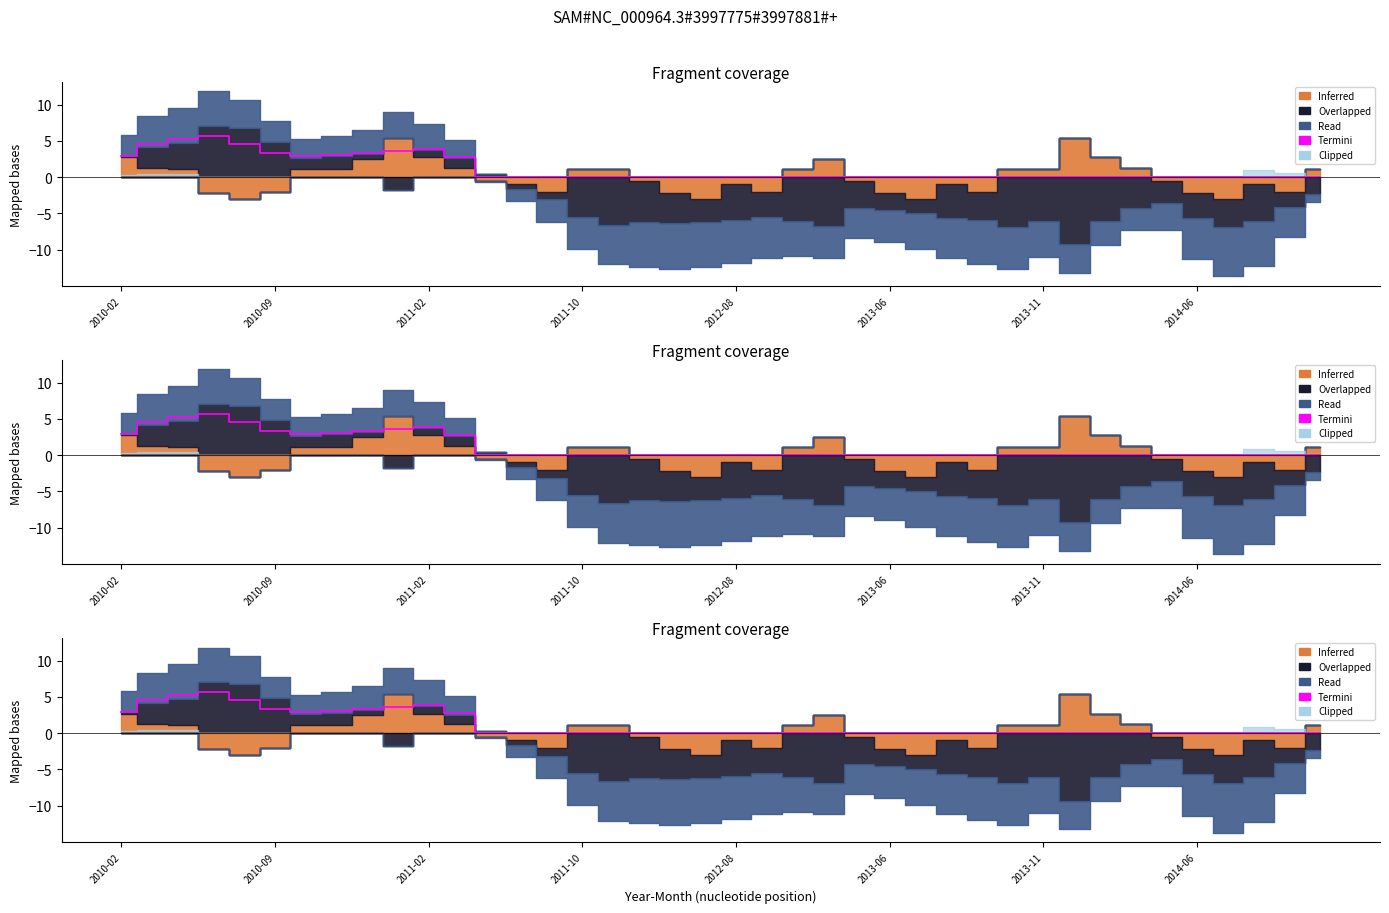

Is it true that the value at 17 is 0.0?

True